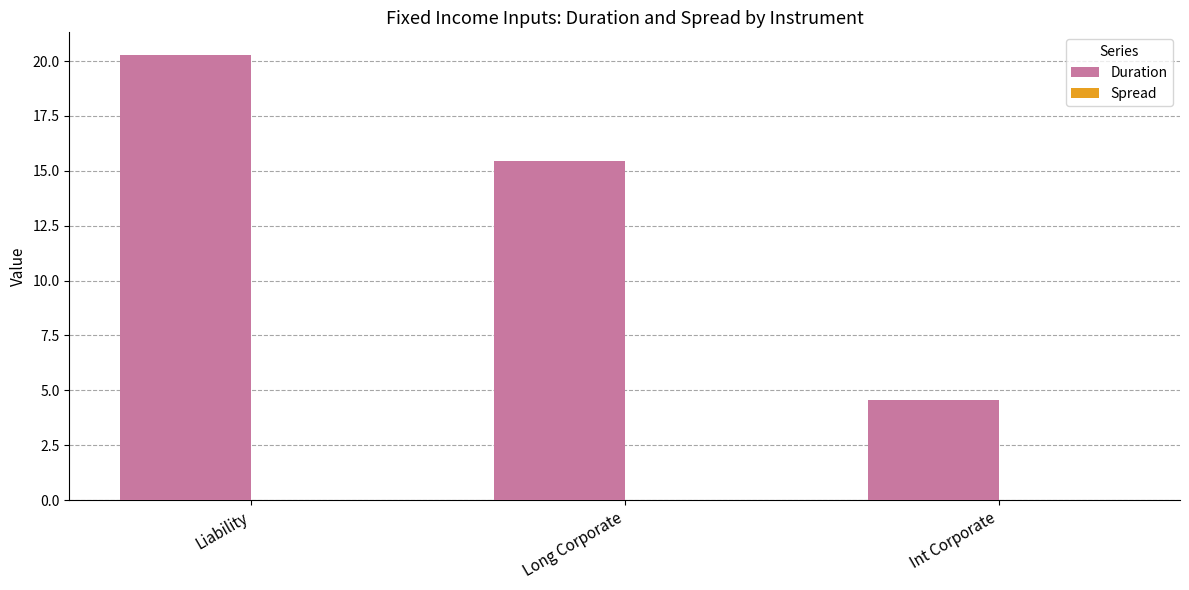

Which series changed the most between Liability and Long Corporate?

Duration